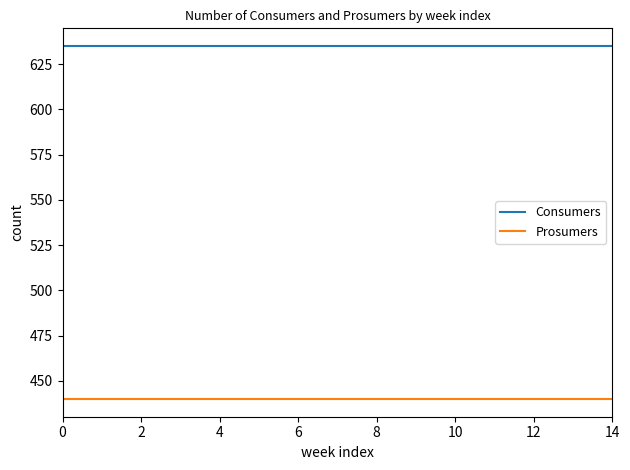

Reading left to right, list all the values displayed in this chart.

Consumers: 635	635	635	635	635	635	635	635	635	635	635	635	635	635	635
Prosumers: 440	440	440	440	440	440	440	440	440	440	440	440	440	440	440